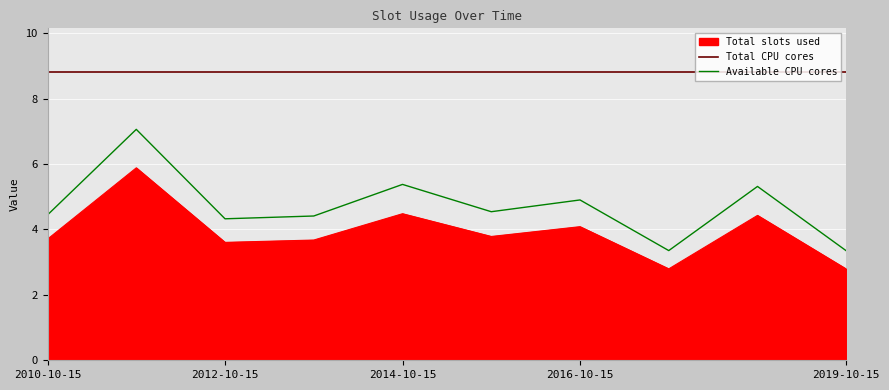

What is the difference between the maximum and minimum values?

3.1